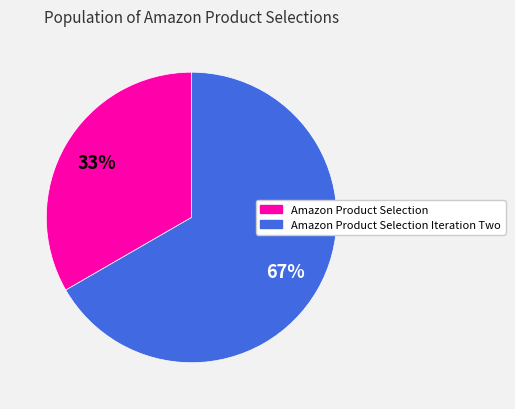

Count the number of slices in the pie.

2